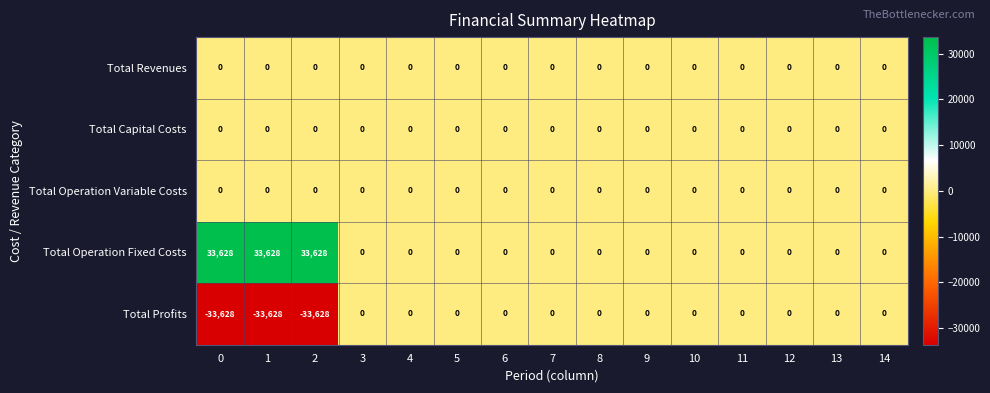

What is the approximate value of Total Profits at 1, to the nearest 50?

-33650